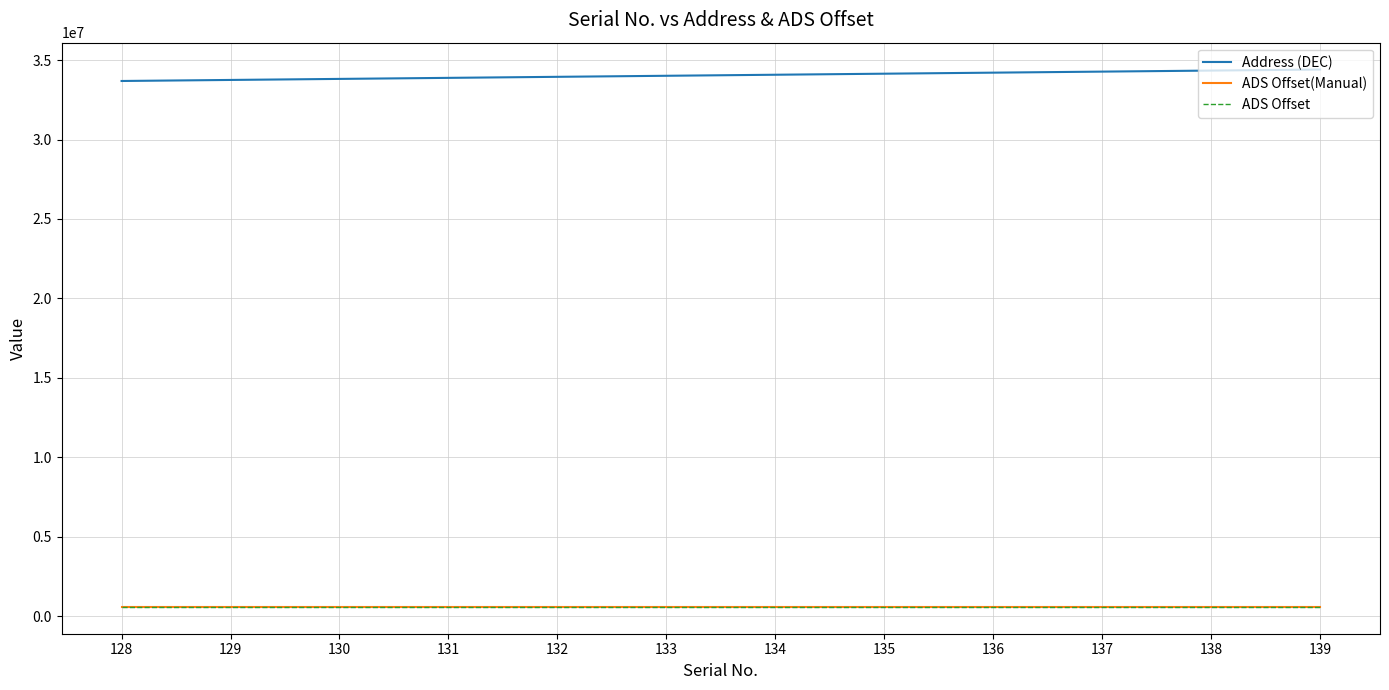

True or false: Address (DEC) and ADS Offset intersect in this chart.

False